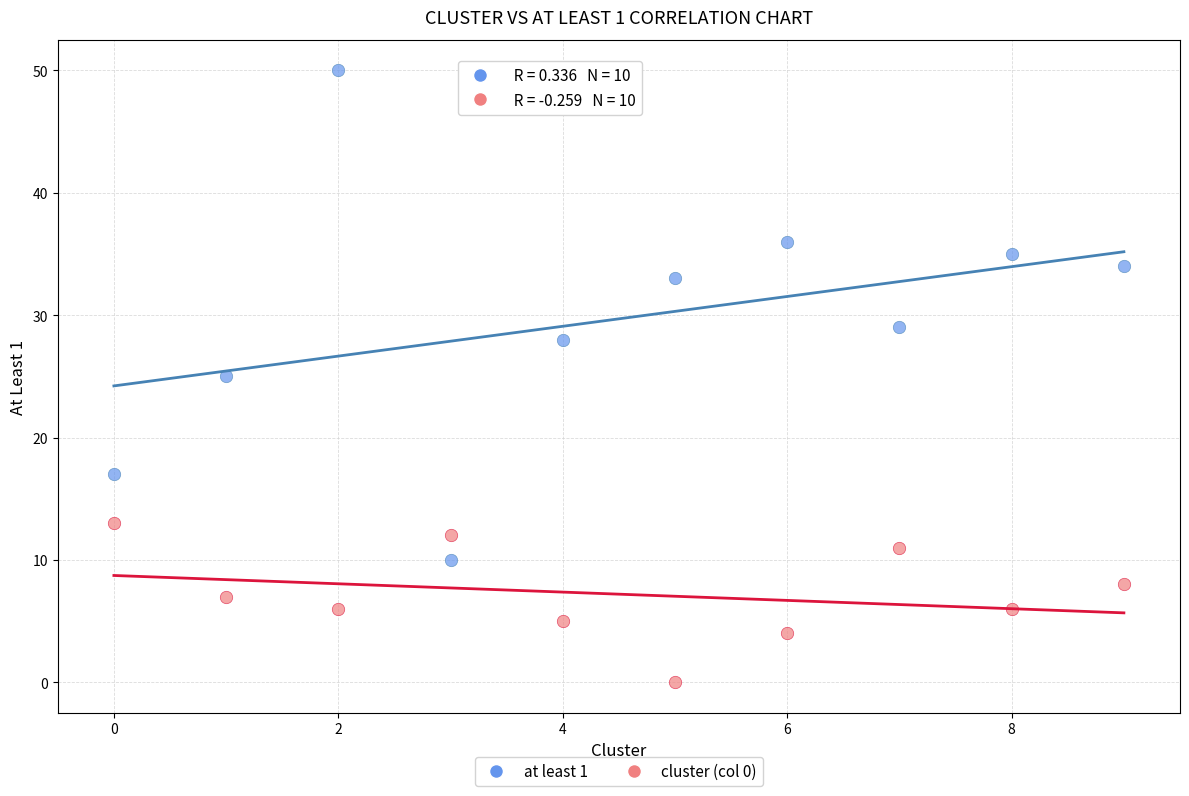

Which series contains the lowest Y value?

cluster (col 0)